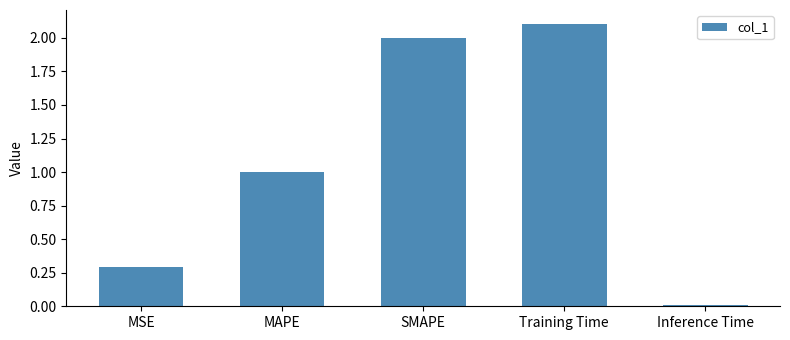

What is the change in value from SMAPE to Training Time?

+0.1